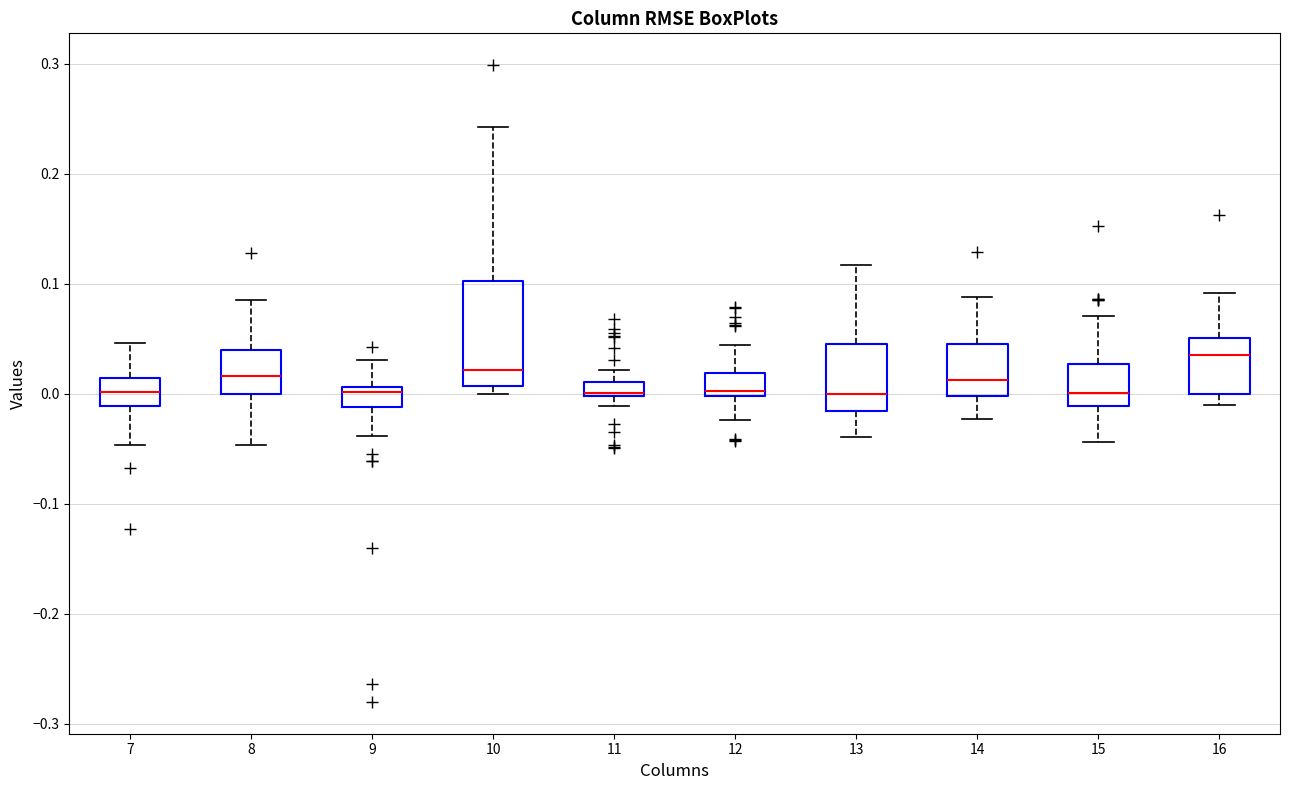

Which box is the tallest, from its lower edge to its upper edge?

10